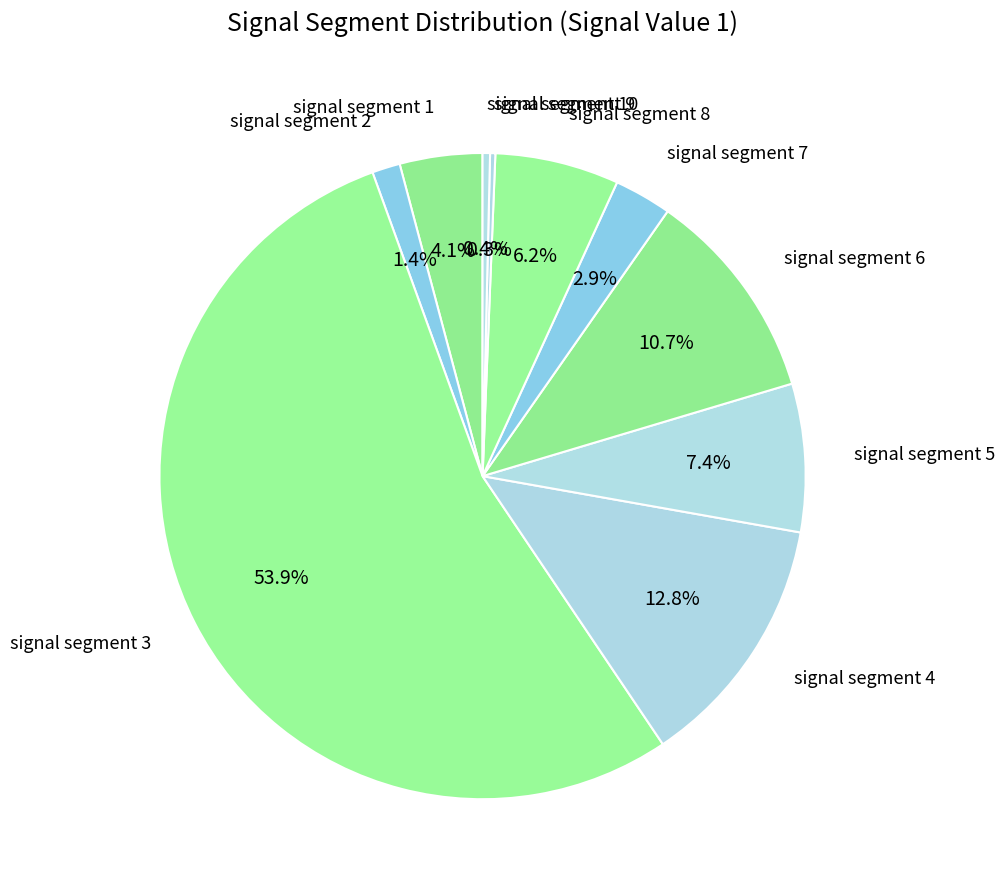

True or false: signal segment 10 accounts for 7% of the total.

False